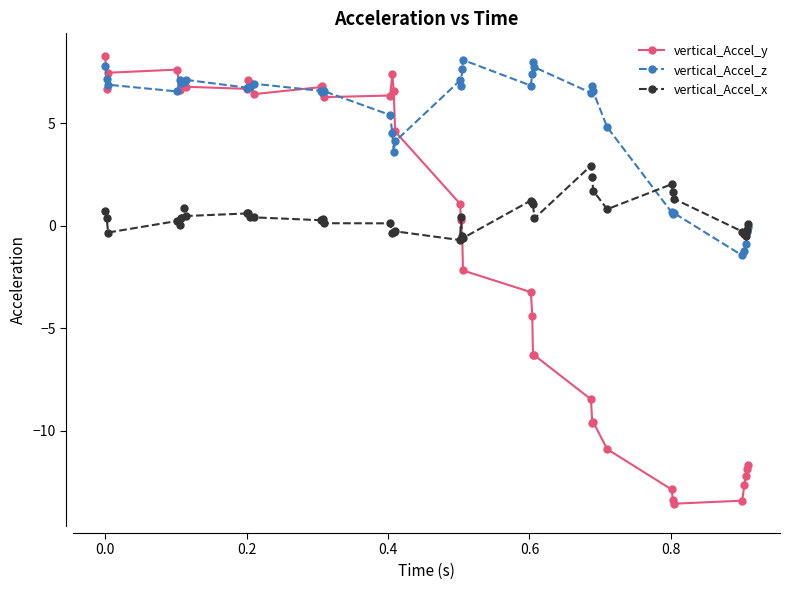

What is the sum of all vertical_Accel_x values?

18.6